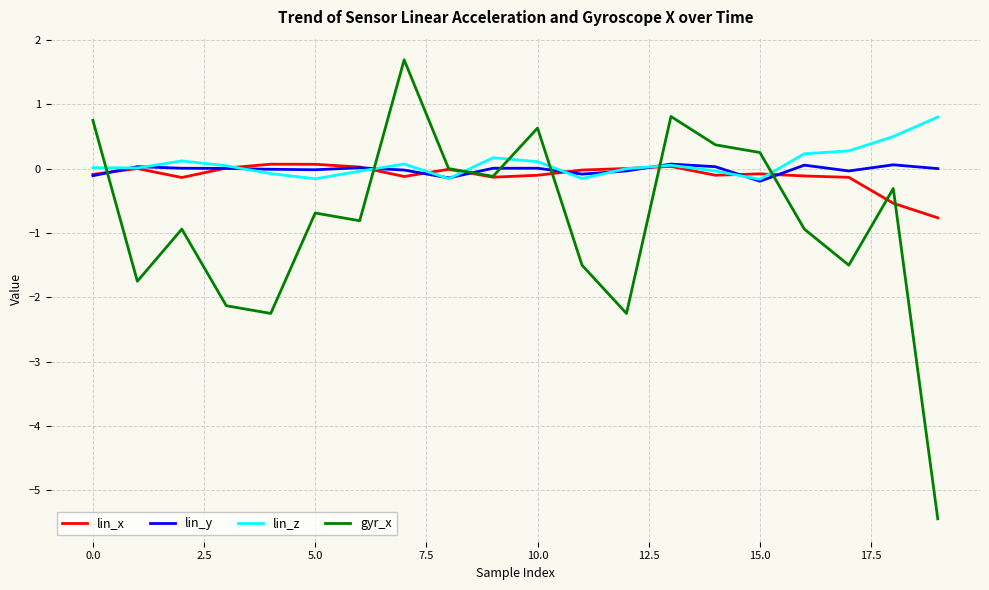

What is the difference between the second highest and second lowest values in the gyr_x series?

3.1